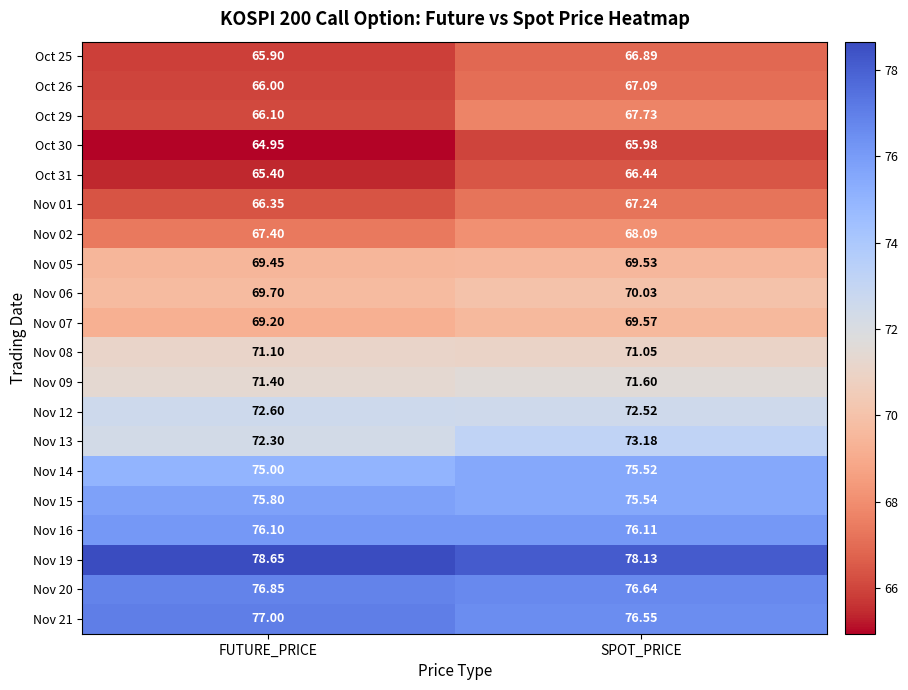

Is the value of Oct 26 at FUTURE_PRICE greater than the value of Nov 08 at FUTURE_PRICE?

No